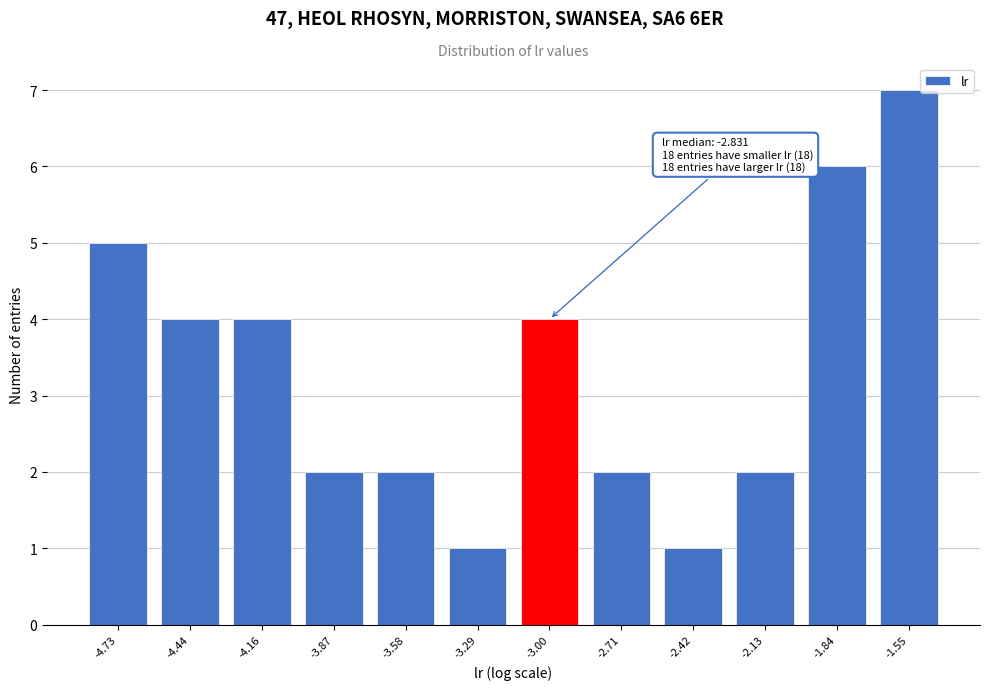

Reading left to right, extract all data points from this chart.

5	4	4	2	2	1	4	2	1	2	6	7